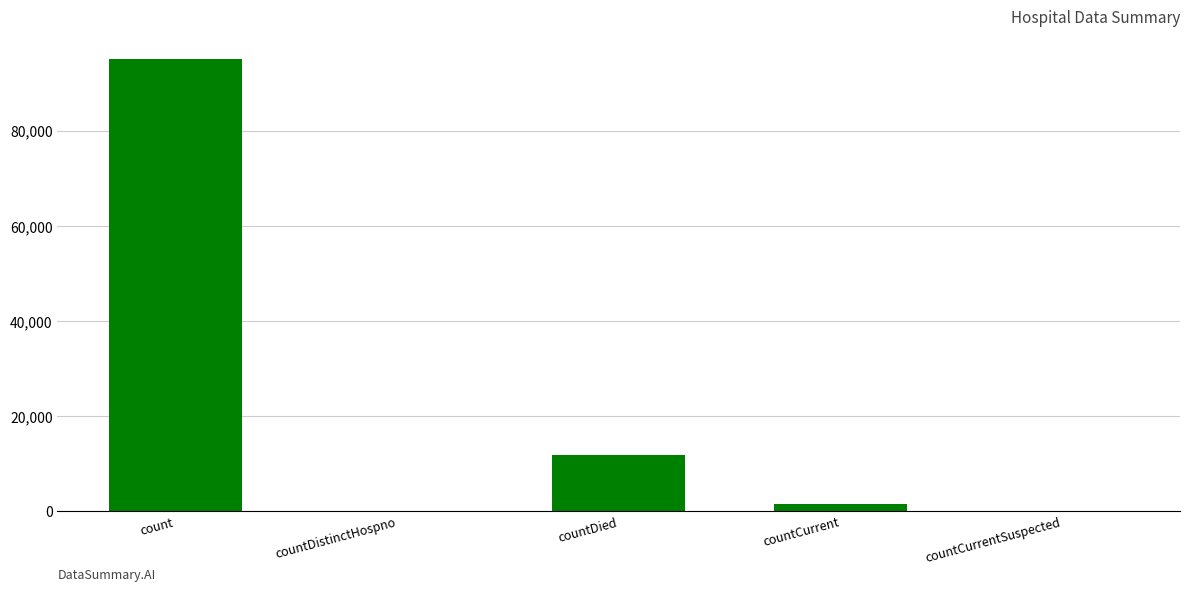

What is the maximum value shown in the chart?

95094